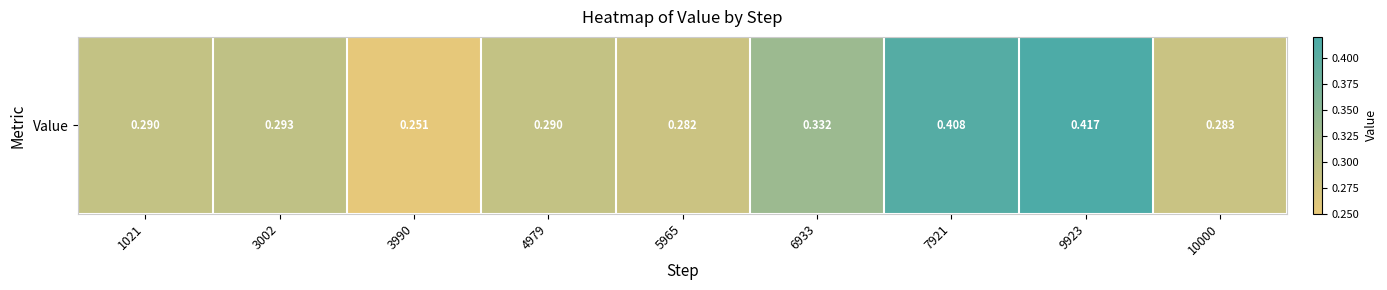

What is the difference between the values at 6933 and 3990?

0.1